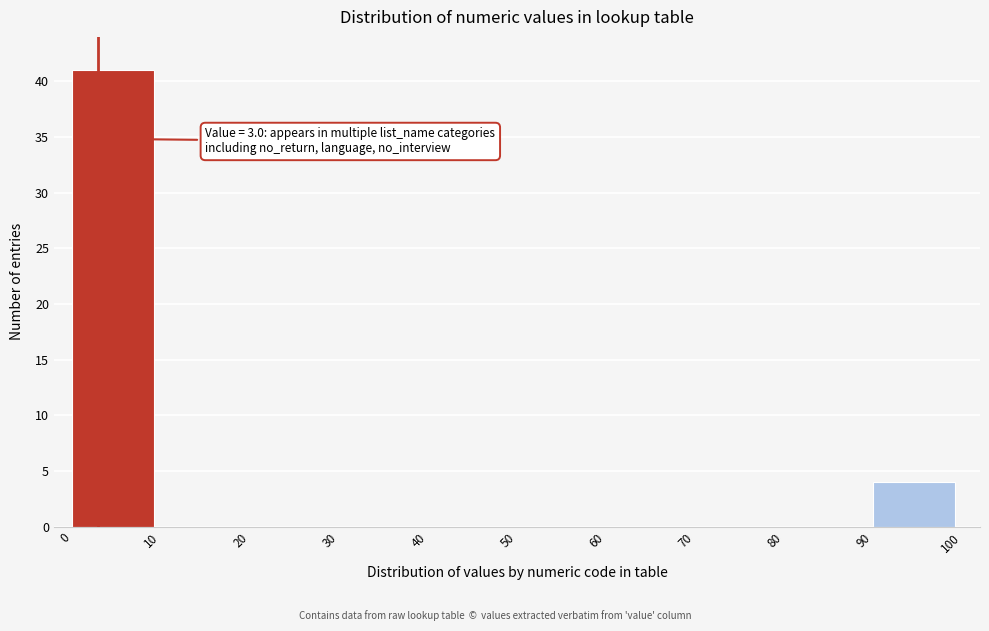

Which range on the x-axis has the tallest bar?

0 to 10